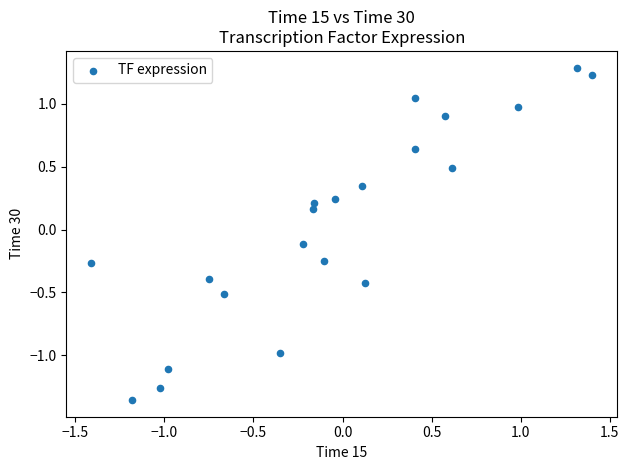

What is the range of X values (max minus min)?

2.8